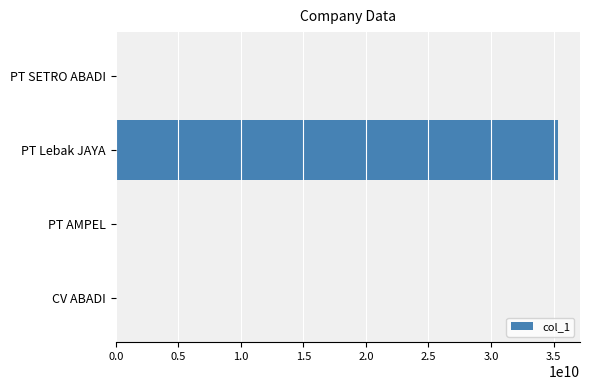

What is the sum of all values?

35362480403